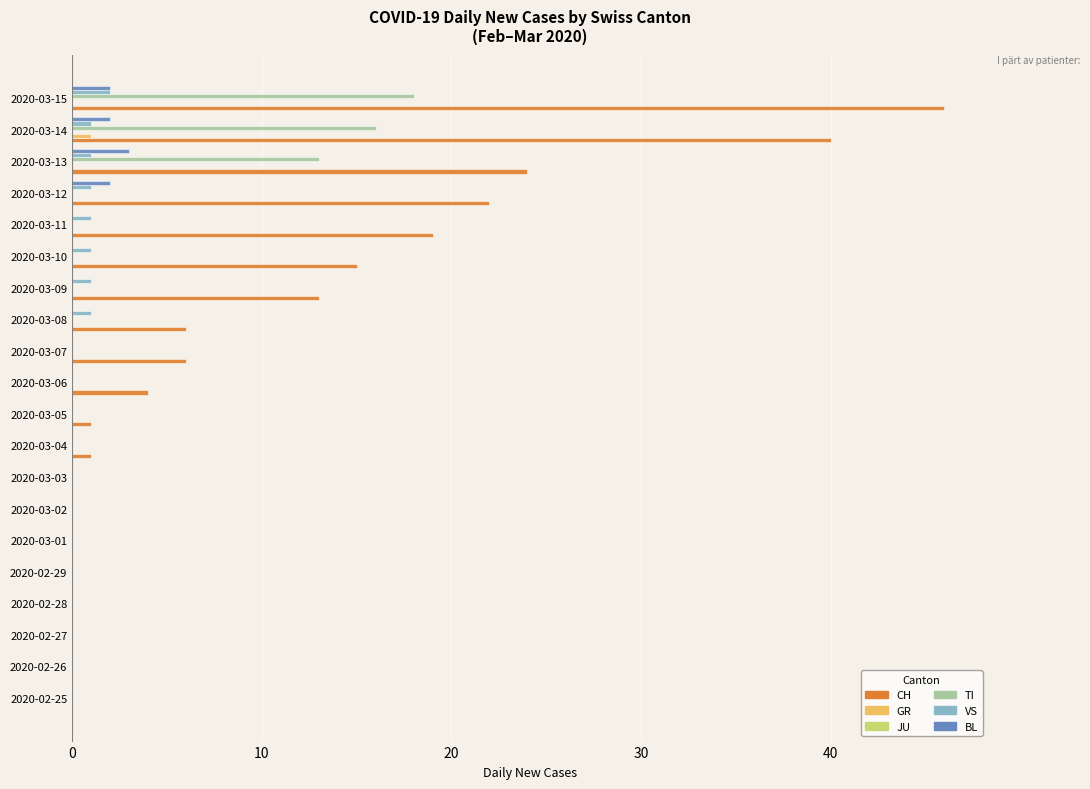

Is it true that BL equals 2 at 2020-02-28?

False